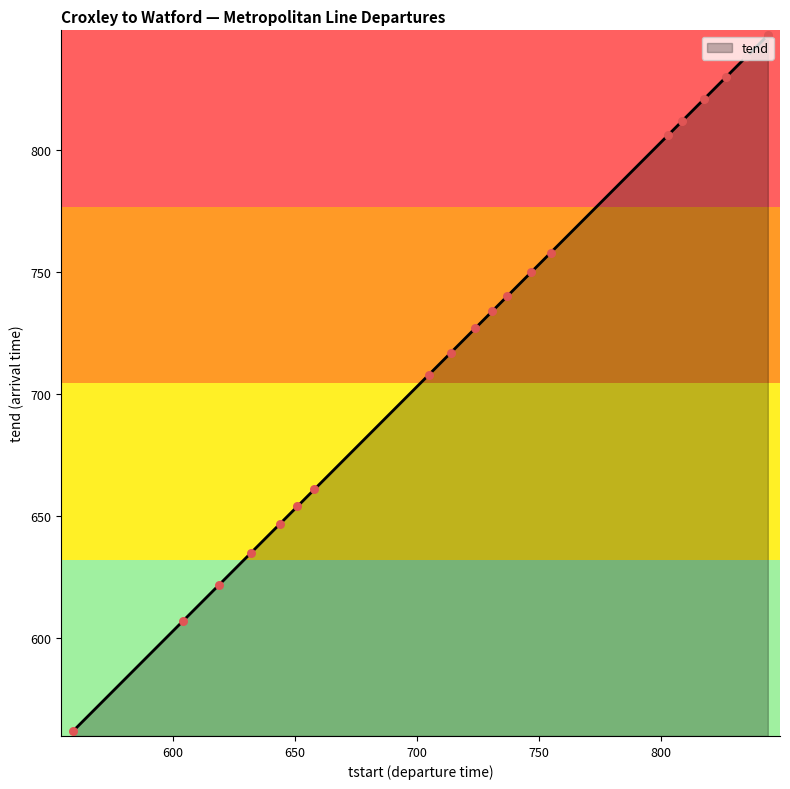

What is the greatest value displayed?

847